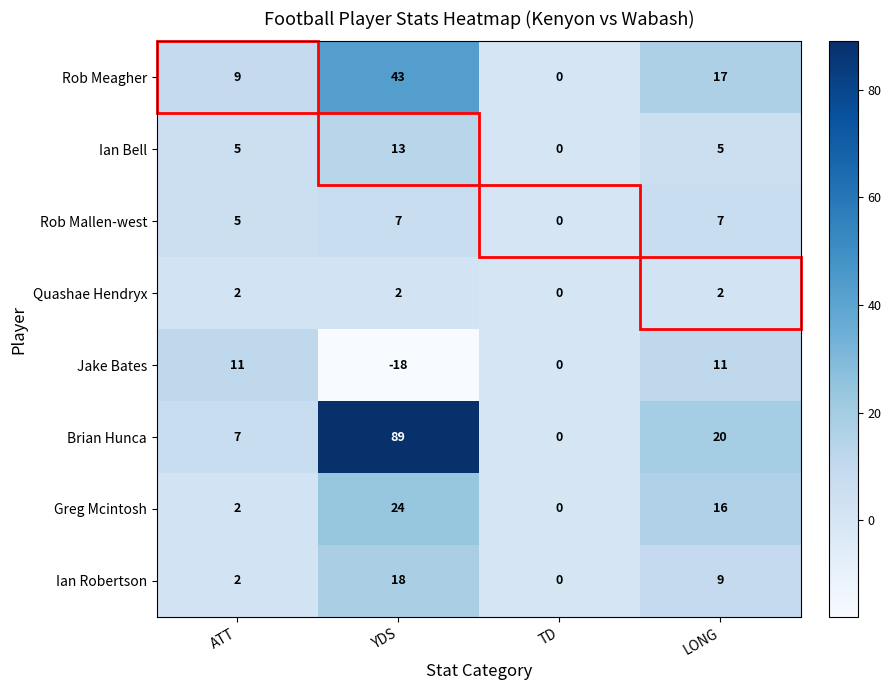

What is the minimum value shown in the chart?

-18